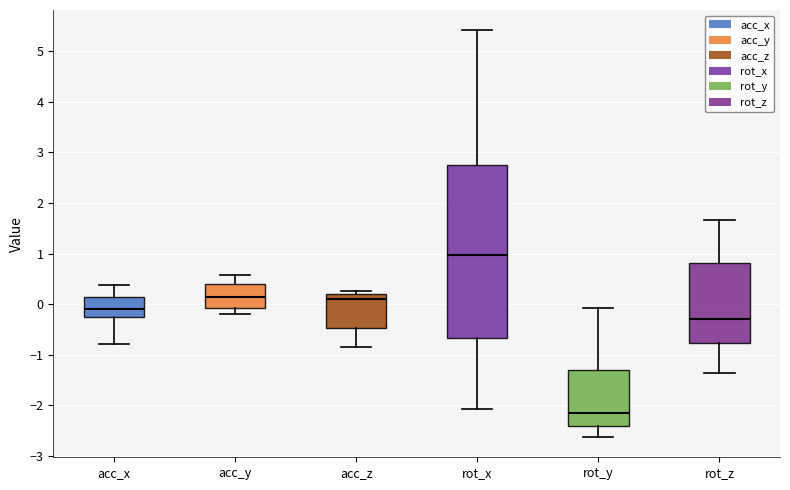

Reading left to right, transcribe this box plot: for each box, give where its median line is, the range the box spans, and where its two whiskers end, as read against the y-axis. The values are not printed on the chart, so give them approximately, as read against the axis.

acc_x: median -0.1, box -0.3 to 0.1, whiskers -0.8 to 0.4
acc_y: median 0.1, box -0.1 to 0.4, whiskers -0.2 to 0.6
acc_z: median 0.1, box -0.5 to 0.2, whiskers -0.8 to 0.3
rot_x: median 1.0, box -0.7 to 2.7, whiskers -2.1 to 5.4
rot_y: median -2.2, box -2.4 to -1.3, whiskers -2.6 to -0.1
rot_z: median -0.3, box -0.8 to 0.8, whiskers -1.4 to 1.7